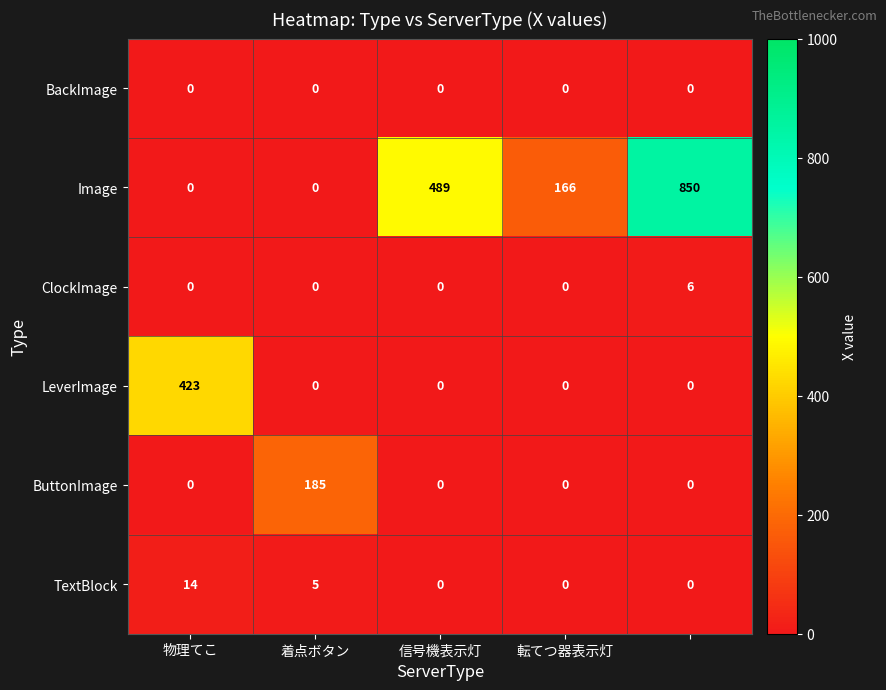

List the series in order of their peak value, lowest first.

BackImage, ClockImage, TextBlock, ButtonImage, LeverImage, Image